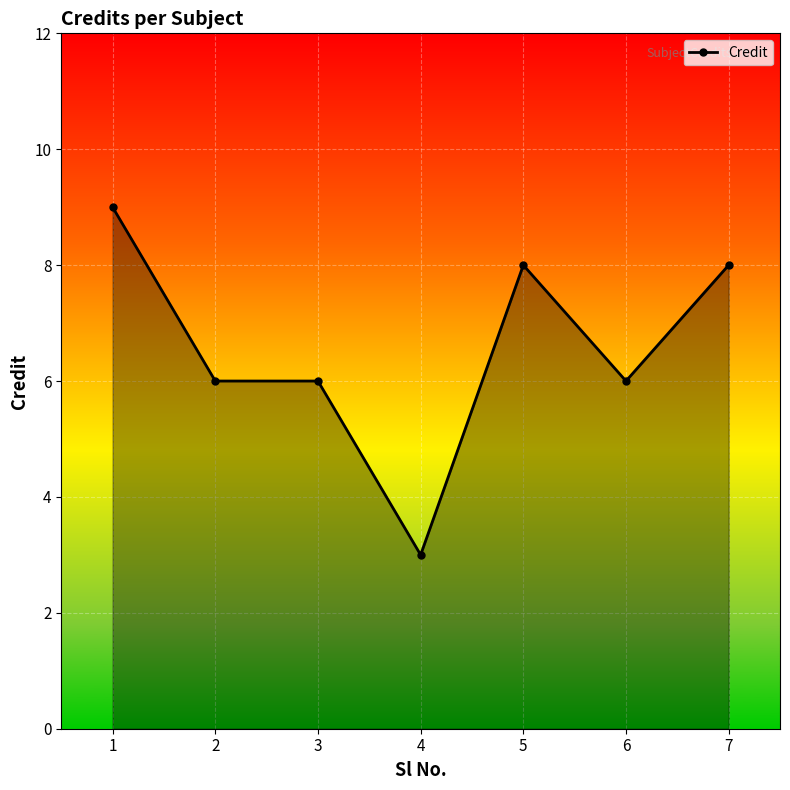

At which label does the data first exceed 6?

1